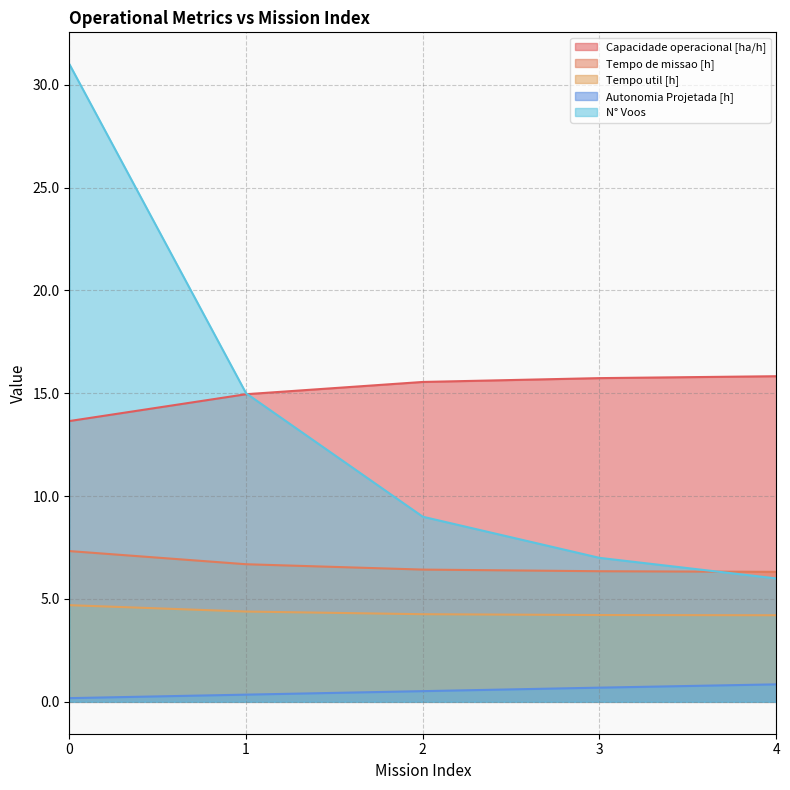

Reading left to right, transcribe all the data shown in this chart.

Capacidade operacional [ha/h]: 13.7	15.0	15.6	15.7	15.8
Tempo de missao [h]: 7.3	6.7	6.4	6.3	6.3
Tempo util [h]: 4.7	4.4	4.3	4.2	4.2
Autonomia Projetada [h]: 0.2	0.3	0.5	0.7	0.8
N° Voos: 31.0	15.0	9.0	7.0	6.0